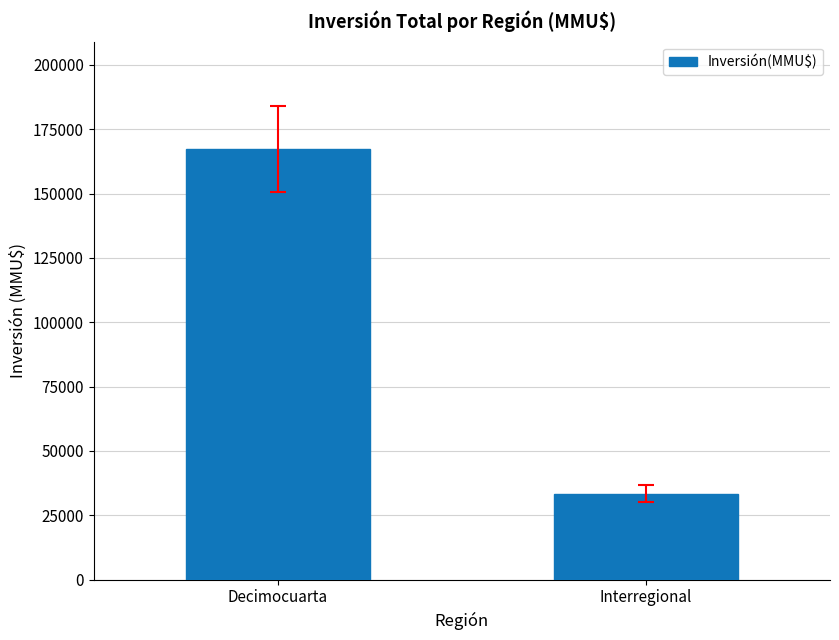

What is the ratio of the value at Decimocuarta to the value at Interregional?

5.0